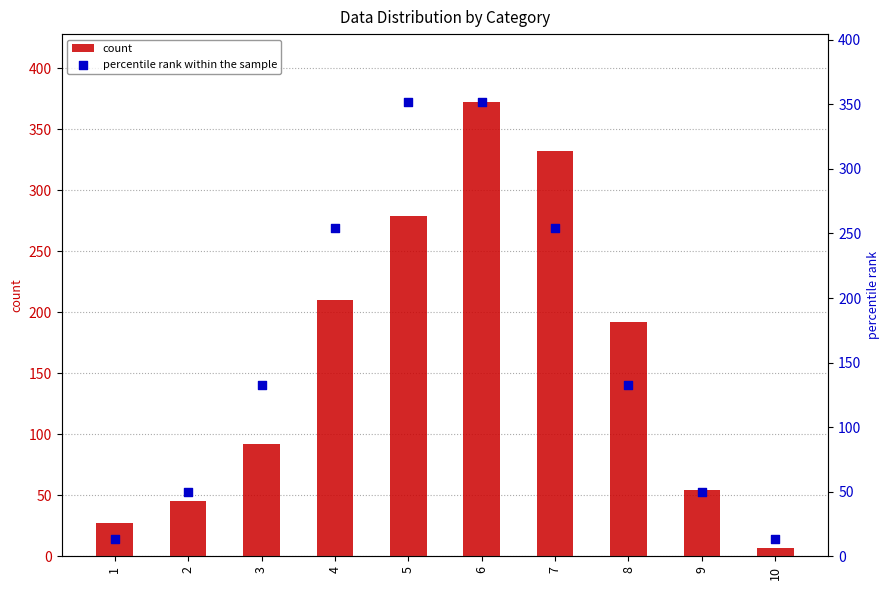

Which series has the largest Y range (max minus min)?

count